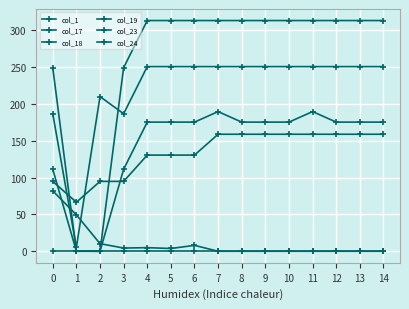

Between which two adjacent categories do col_19 and col_18 first intersect?

0 and 1